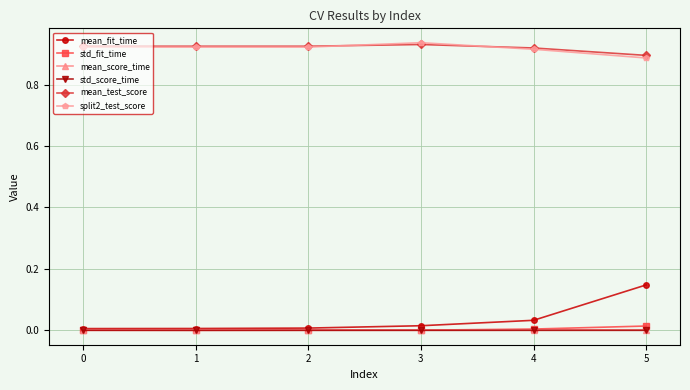

True or false: mean_fit_time has more than 2 points higher than both neighbors.

False